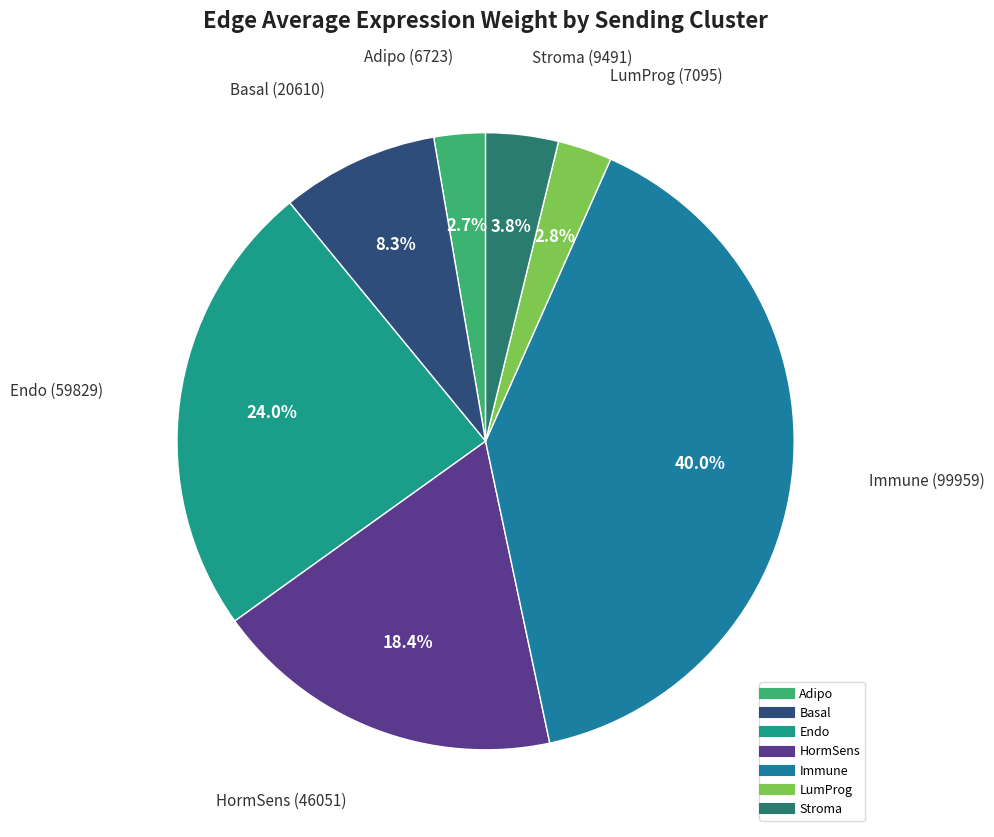

To the nearest percent, what is the average slice percentage?

14%